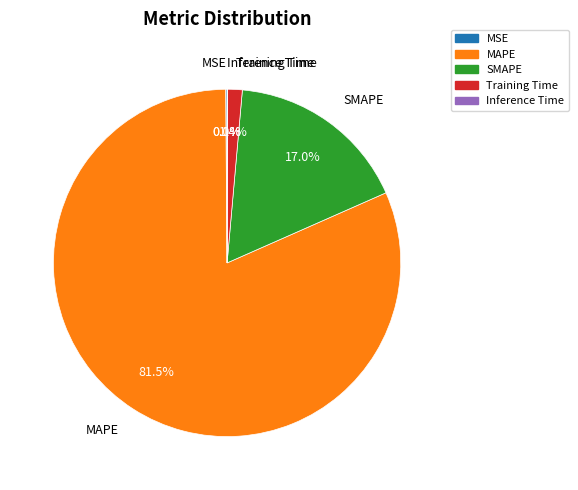

Which slice is the largest?

MAPE